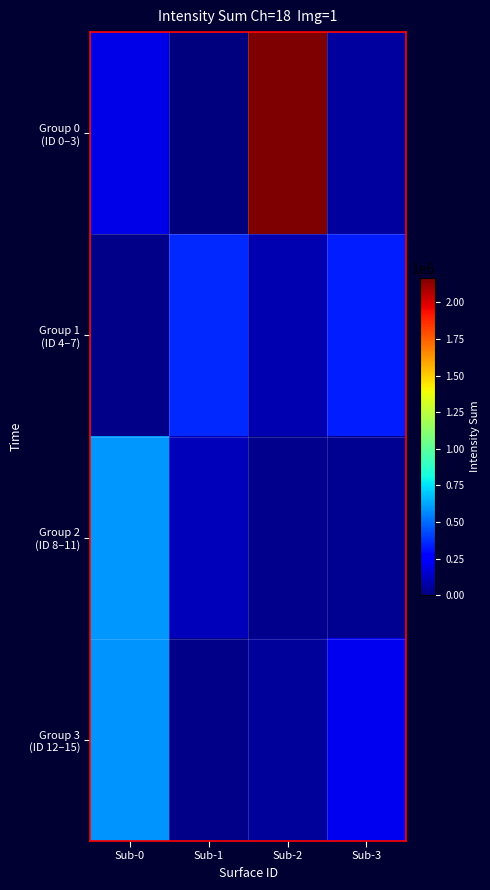

Which series changed the most between Sub-0 and Sub-1?

Group 3 (ID 12–15)